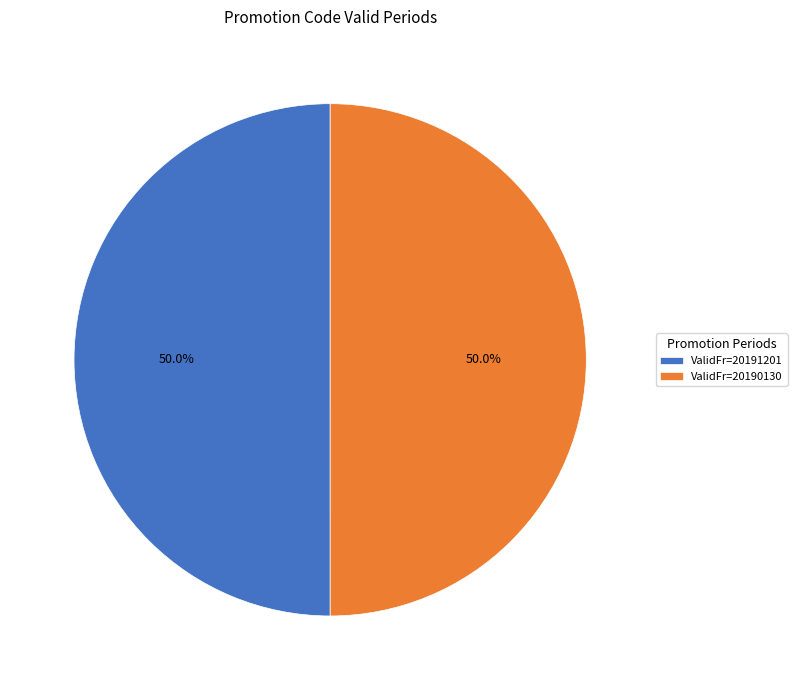

What is the ratio of the value at ValidFr=20191201 to the value at ValidFr=20190130?

1.0